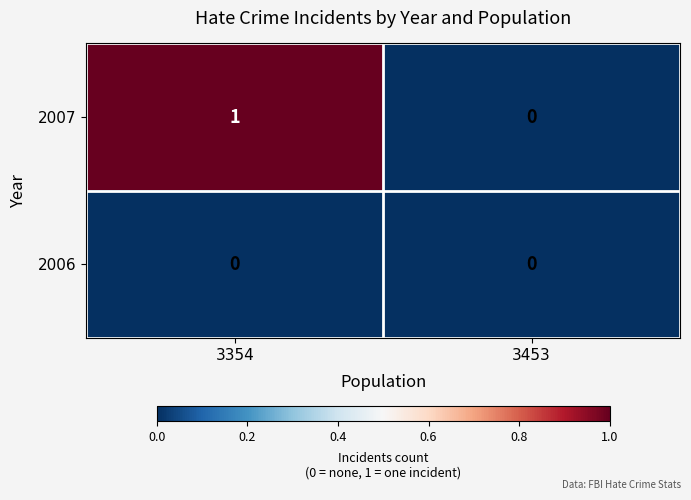

Which series has the widest spread of values?

2007